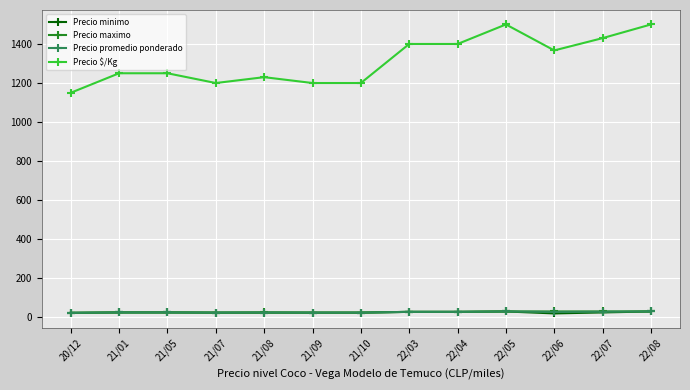

At how many categories does at least one series exceed 147?

13